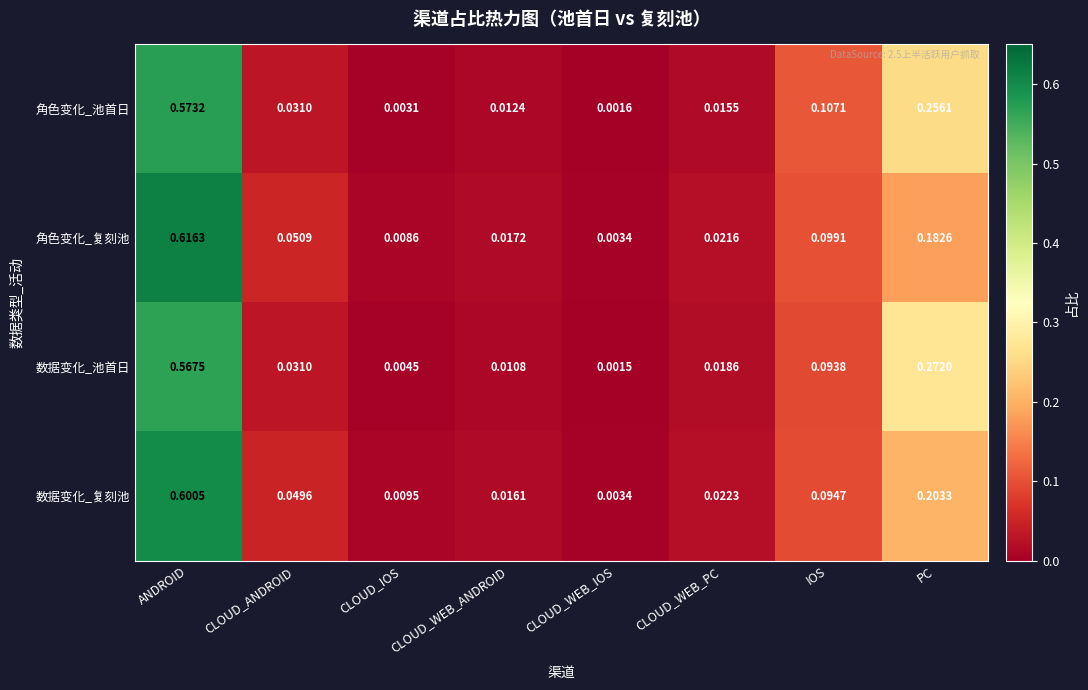

Which series changed the most between CLOUD_ANDROID and IOS?

角色变化_池首日